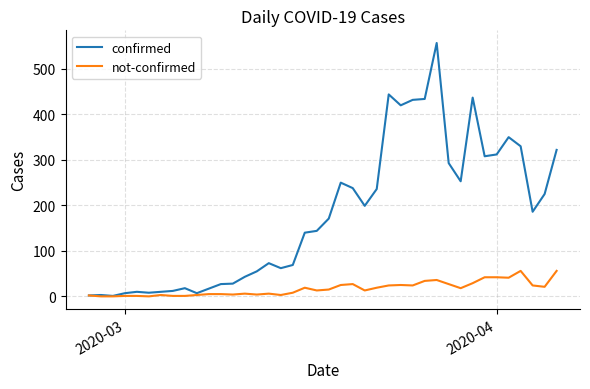

What is the maximum value shown in the chart?

557